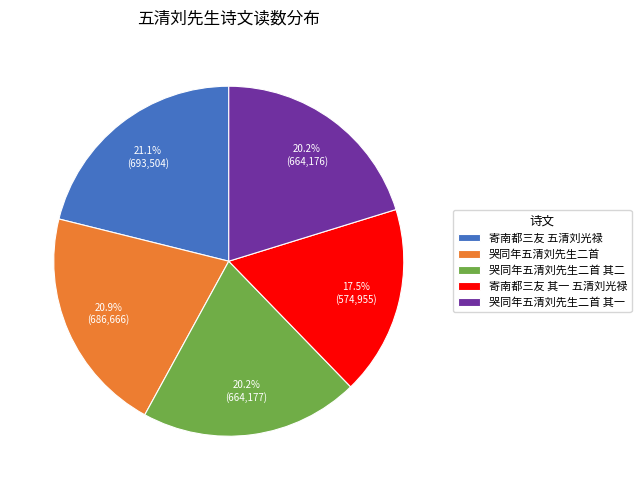

The 哭同年五清刘先生二首 slice represents 21% of the pie. True or false?

True